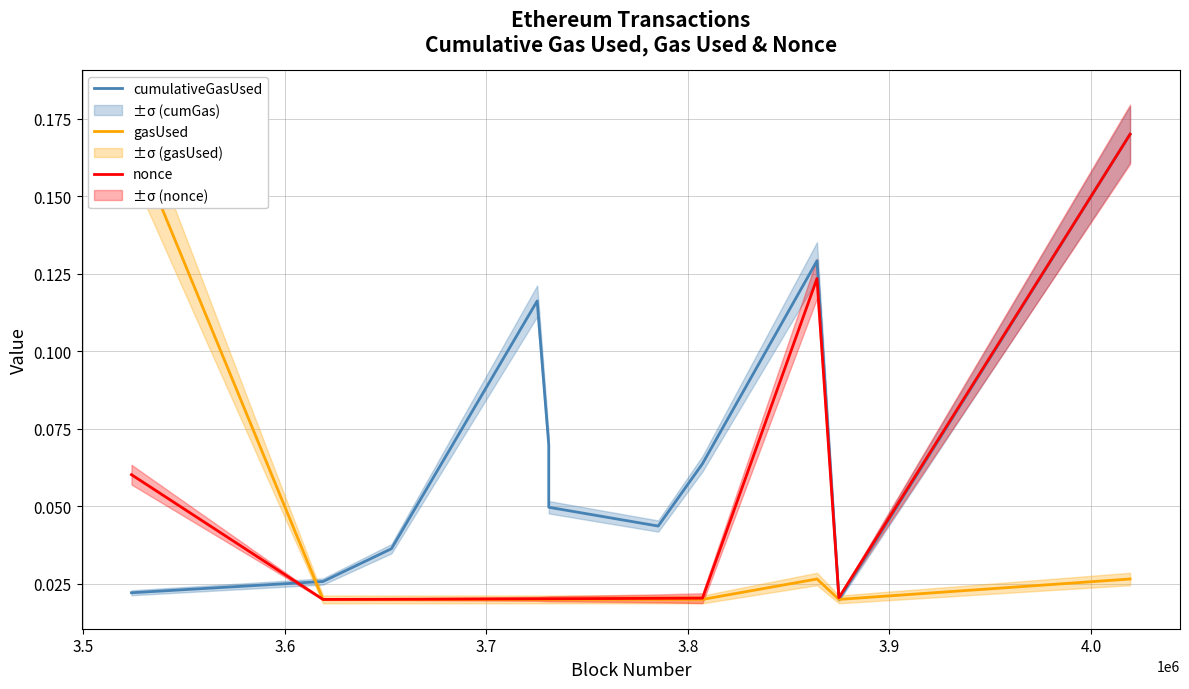

Is the value of cumulativeGasUsed at 11 greater than the value of nonce at 3.8?

Yes